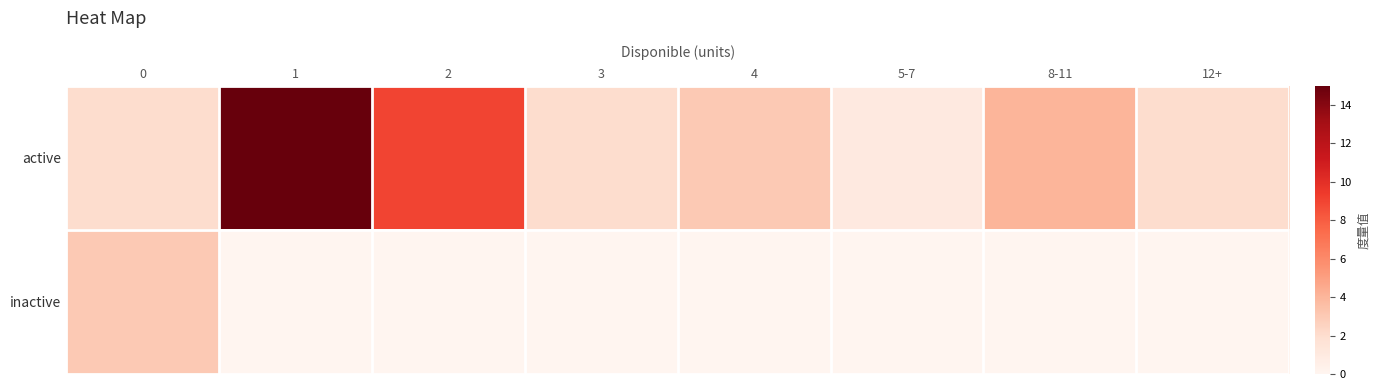

List the series in order of their peak value, lowest first.

inactive, active